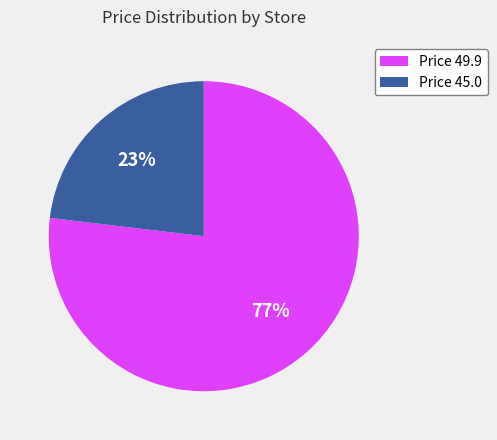

What is the largest slice in the pie chart?

Price 49.9